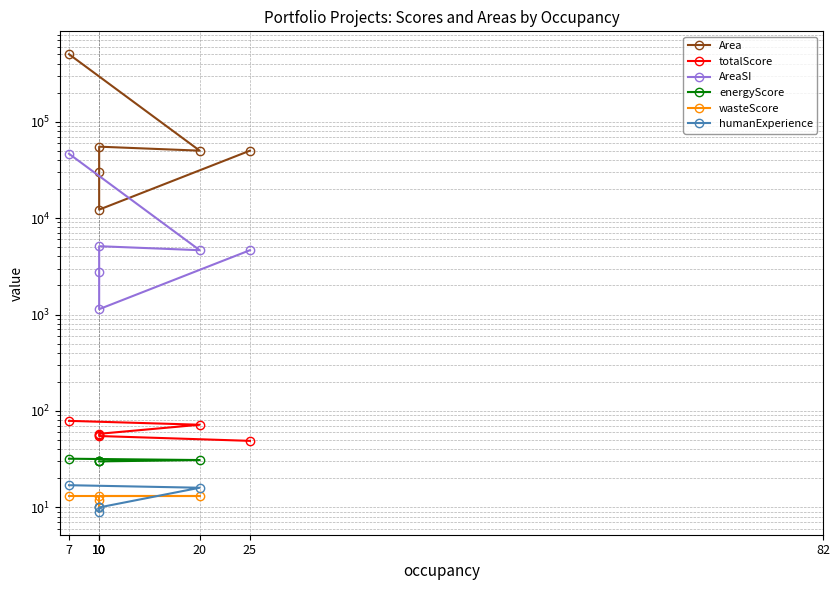

At how many categories does at least one series exceed 30067?

4